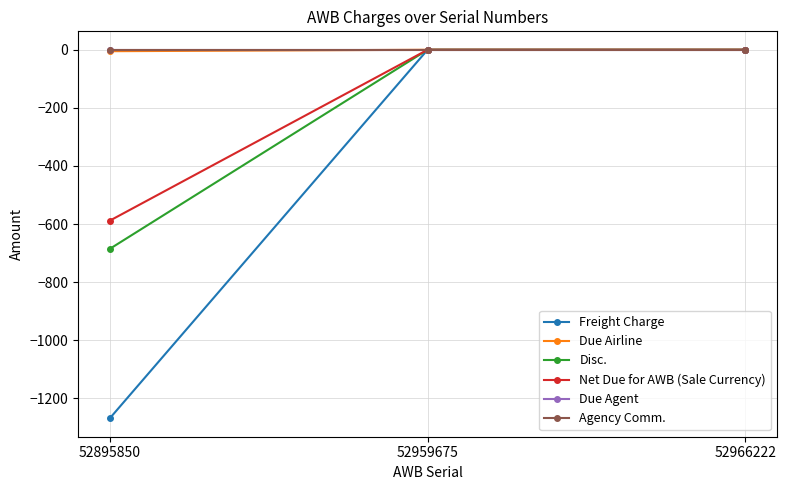

Does the chart have visible grid lines?

Yes